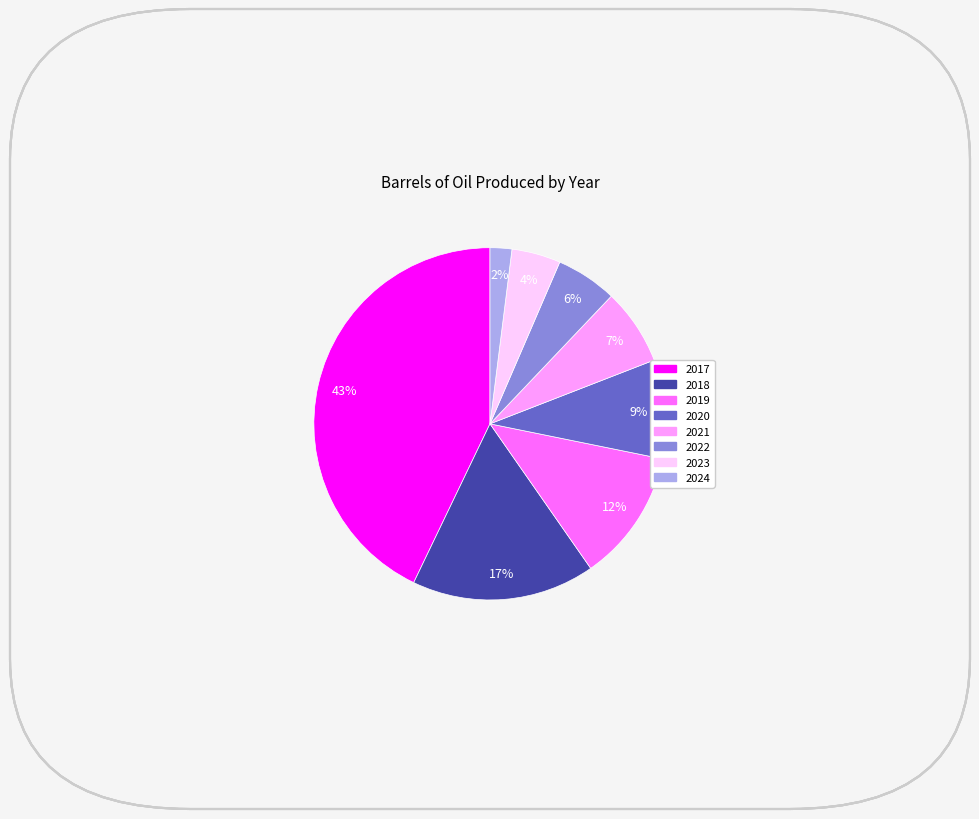

What percentage is the 2021 slice, to the nearest percent?

7%